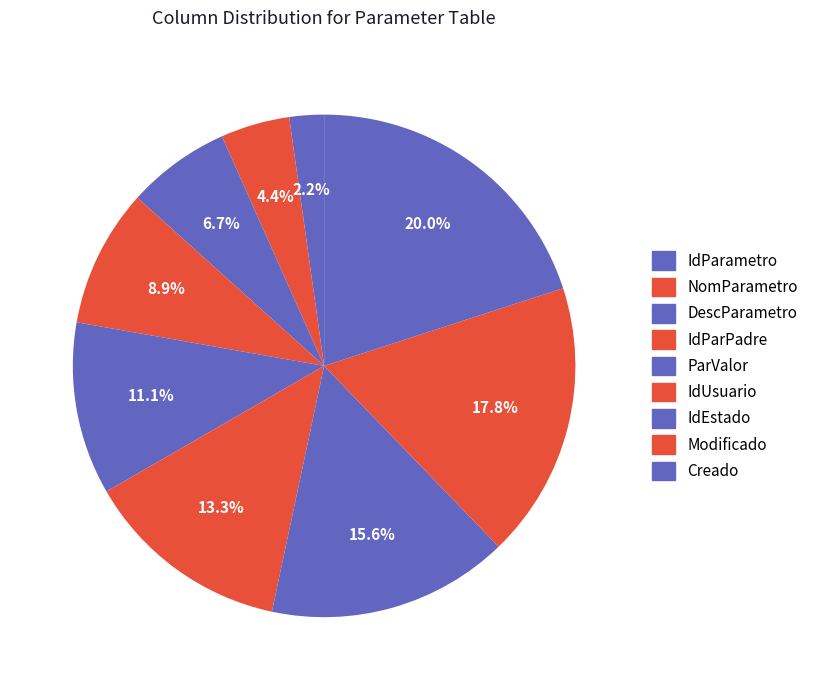

What is the largest slice in the pie chart?

Creado